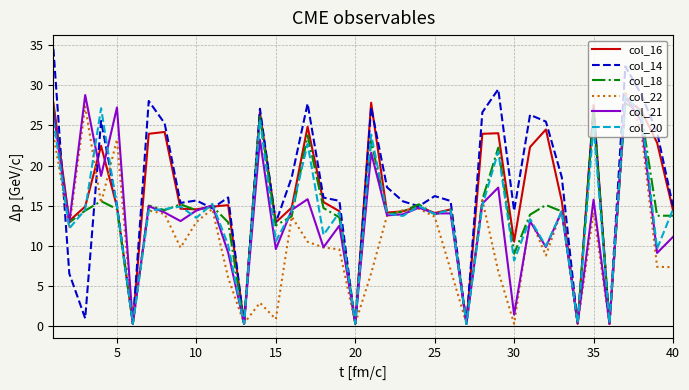

Which series has the largest total across all categories?

col_14